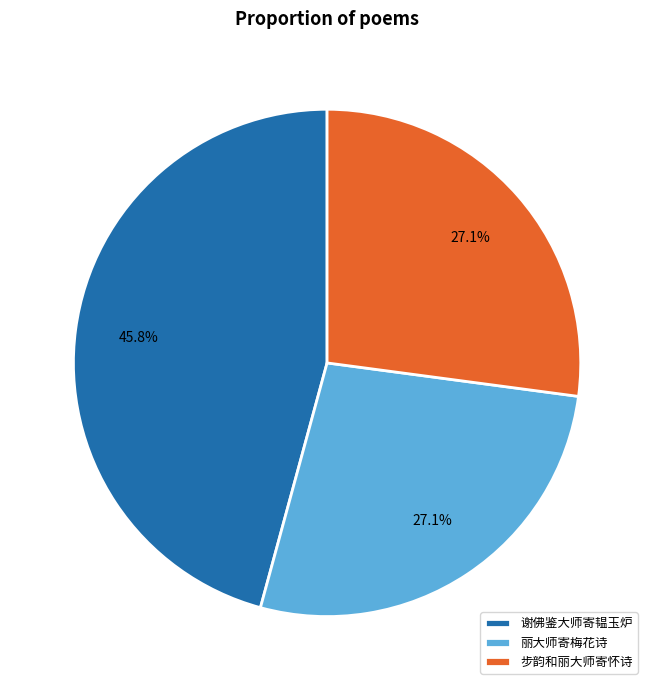

Which category has the biggest portion of the pie?

谢佛鉴大师寄韫玉炉